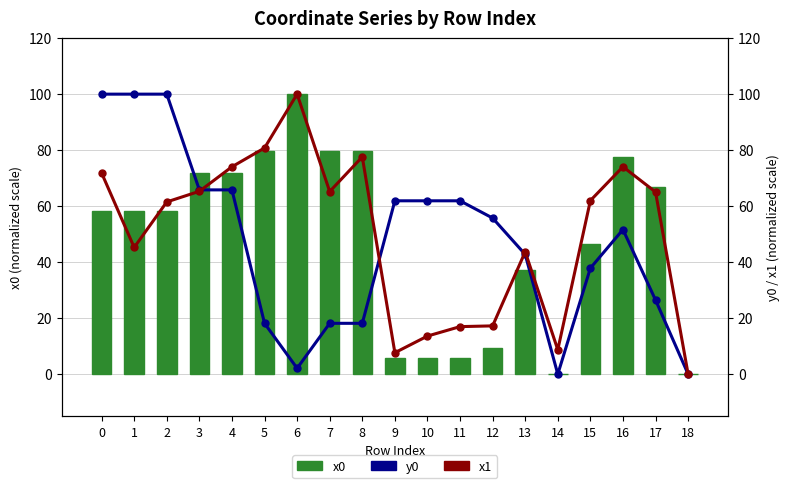

At which category does the chart reach its minimum across all series?

14